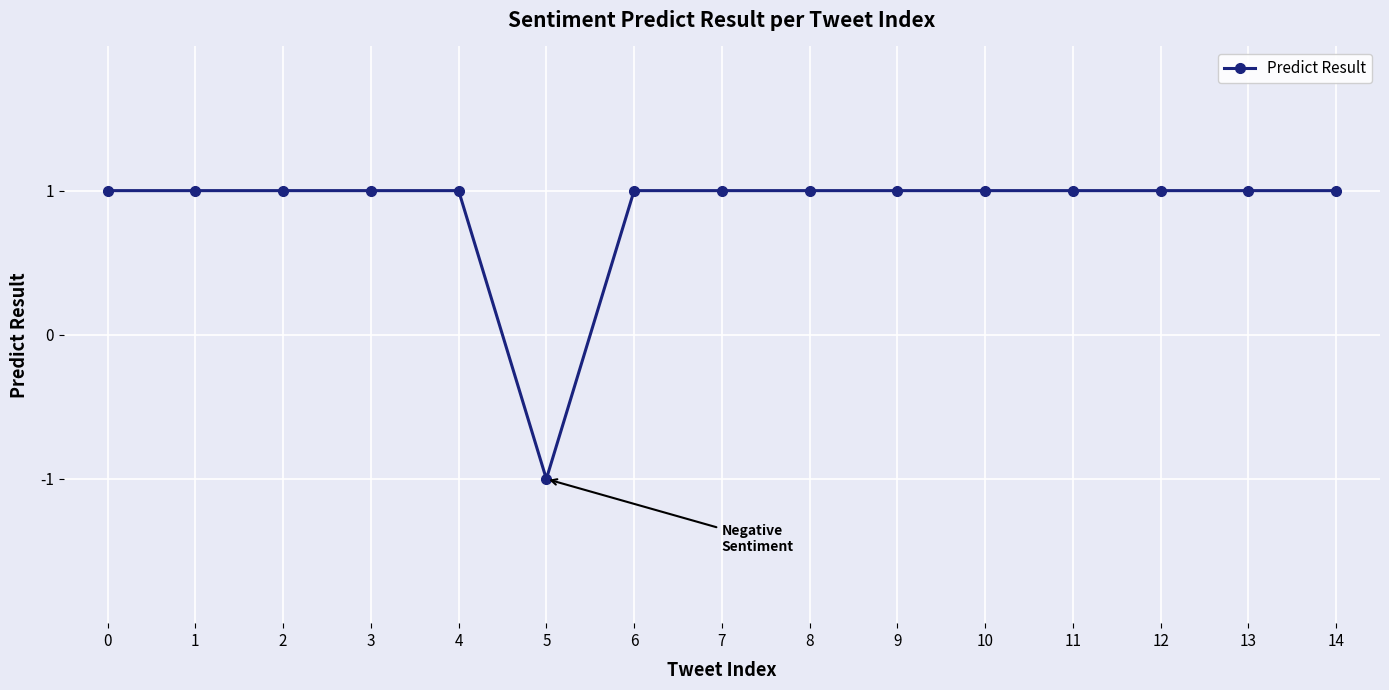

Is it true that the value at 14 is 1?

True